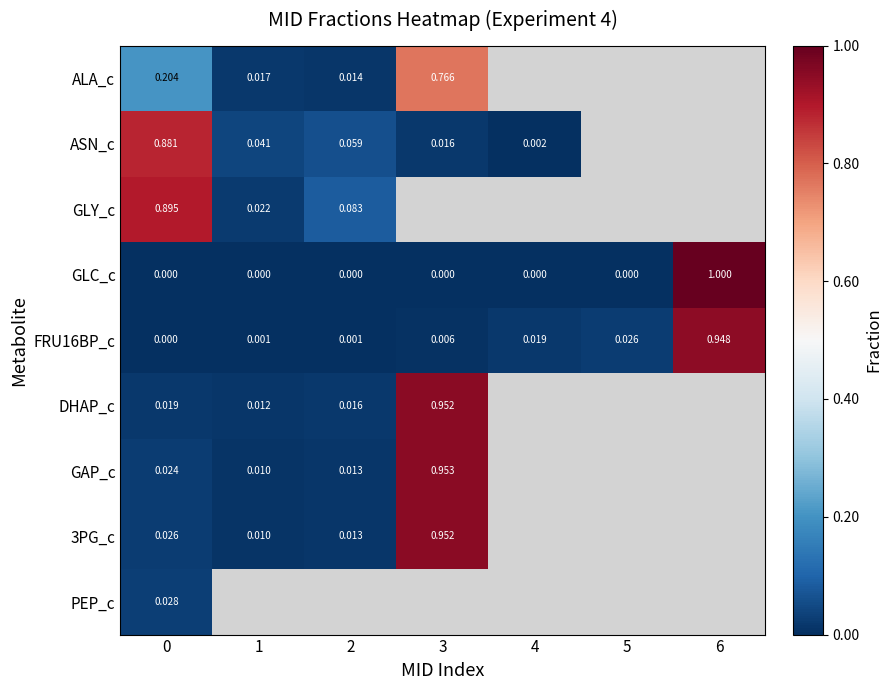

Is the value of GLC_c at 6 greater than the value of 3PG_c at 0?

Yes